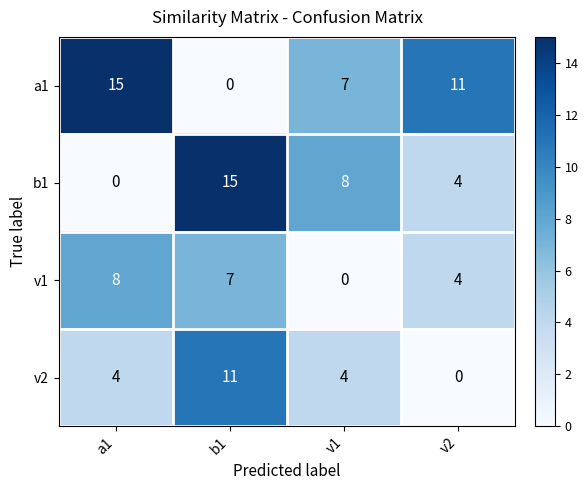

Which series has the largest total across all categories?

a1